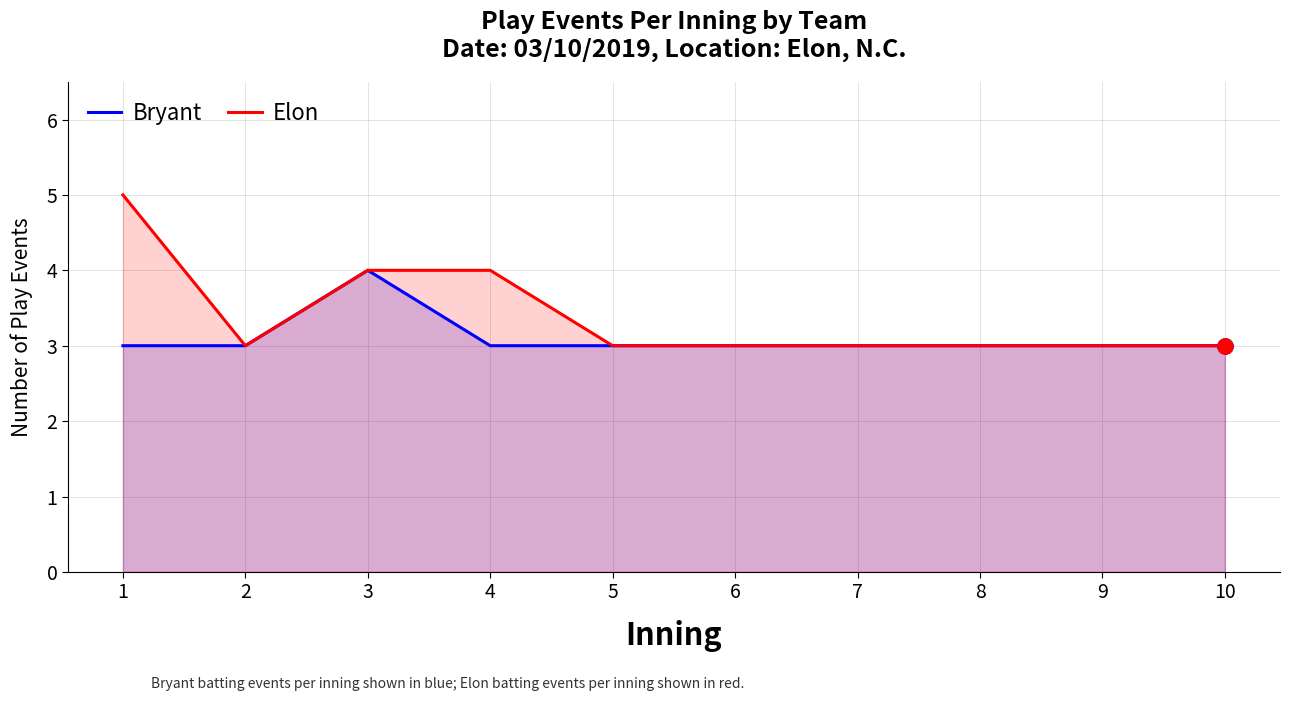

Is the value of Bryant at 6 greater than the value of Elon at 9?

No